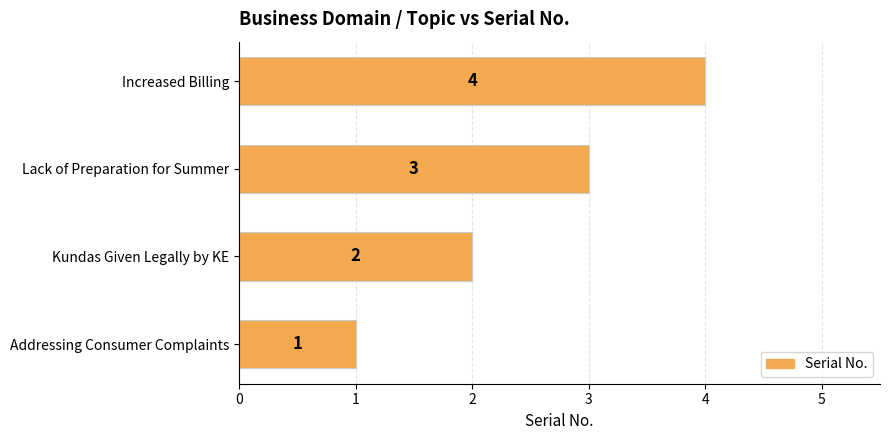

Between Addressing Consumer Complaints and Lack of Preparation for Summer, which is larger?

Lack of Preparation for Summer